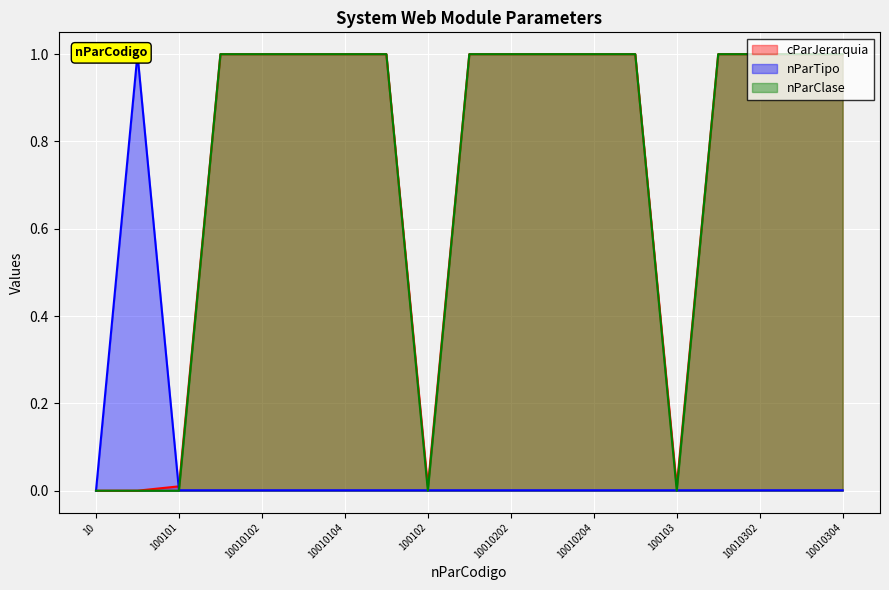

Is it true that nParClase equals 0.6 at 100101?

False